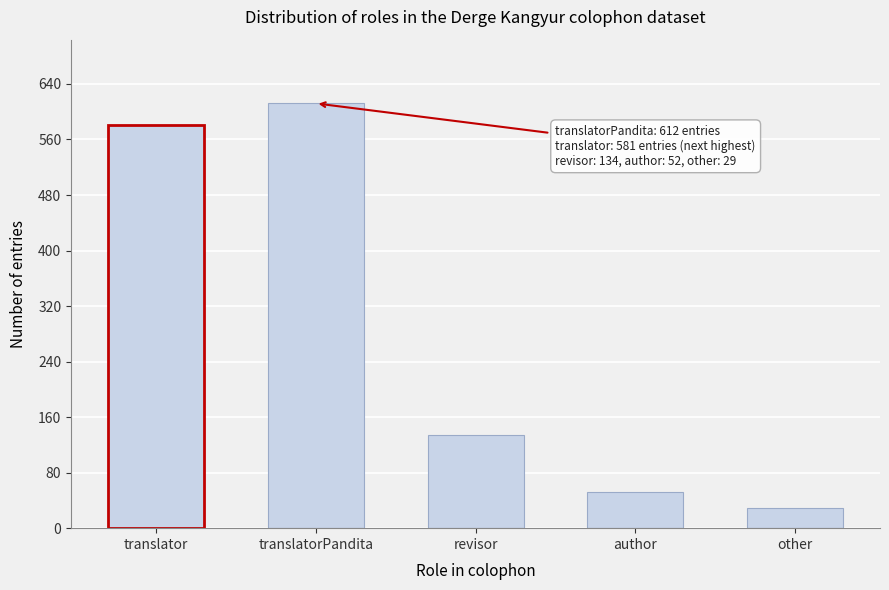

Reading right to left, transcribe all the data shown in this chart.

29	52	134	612	581